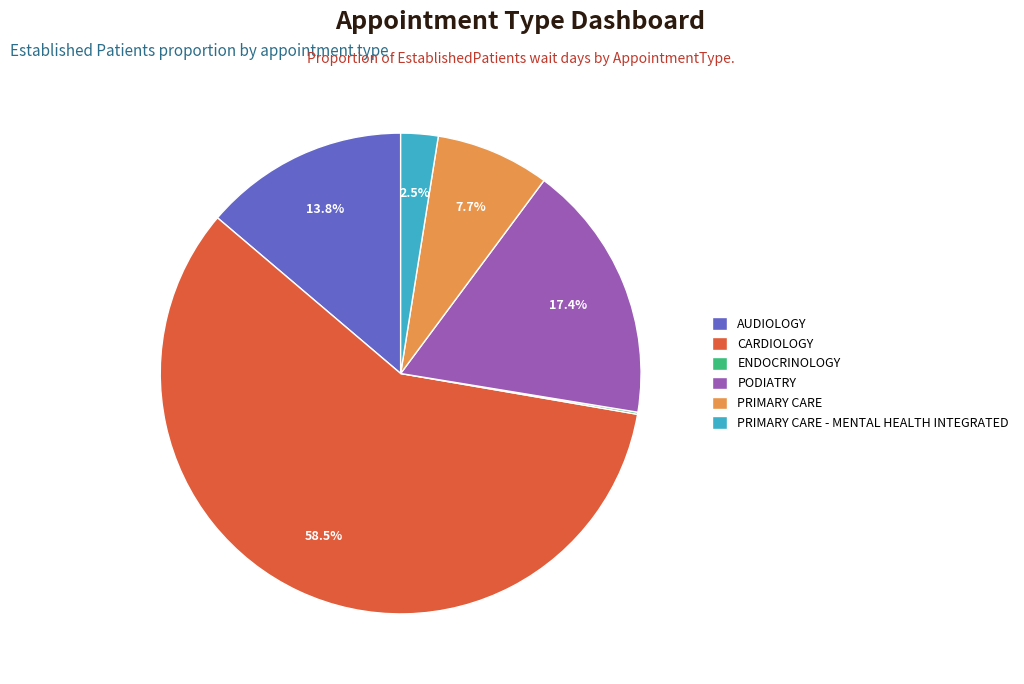

What is the ratio of the value at PRIMARY CARE to the value at PODIATRY?

0.4